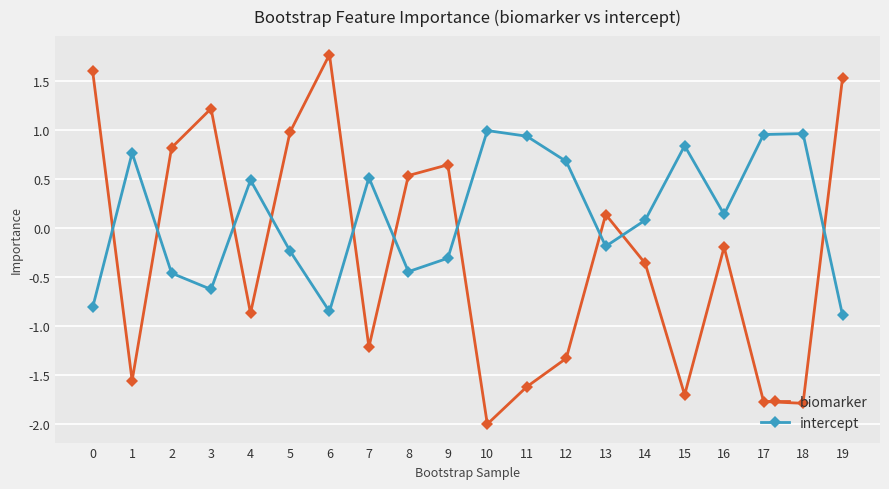

At which category does intercept reach its first local peak?

1